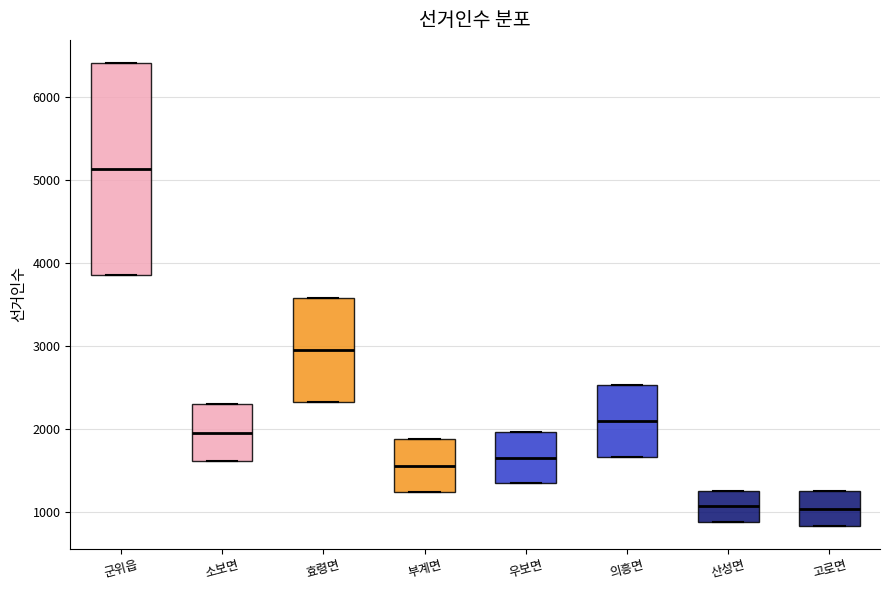

Where is the upper edge of the box for 부계면 on the y-axis? The values are not printed on the chart, so give them approximately, as read against the axis.

1900